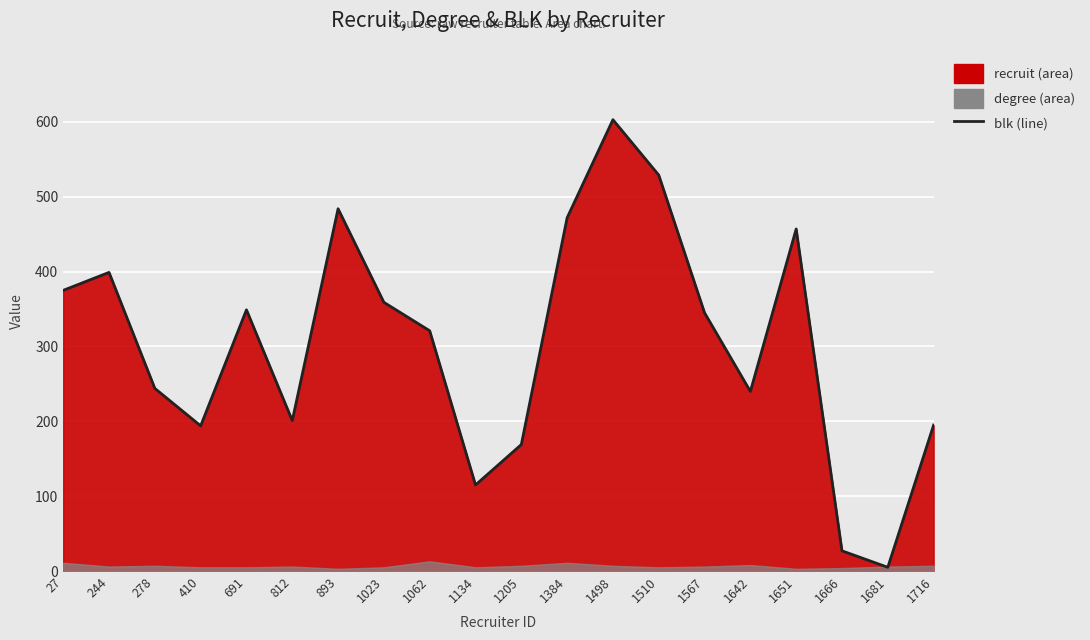

Rank the categories by value from highest to lowest.

1498, 1510, 893, 1384, 1651, 244, 27, 1023, 691, 1567, 1062, 278, 1642, 812, 1716, 410, 1205, 1134, 1666, 1681